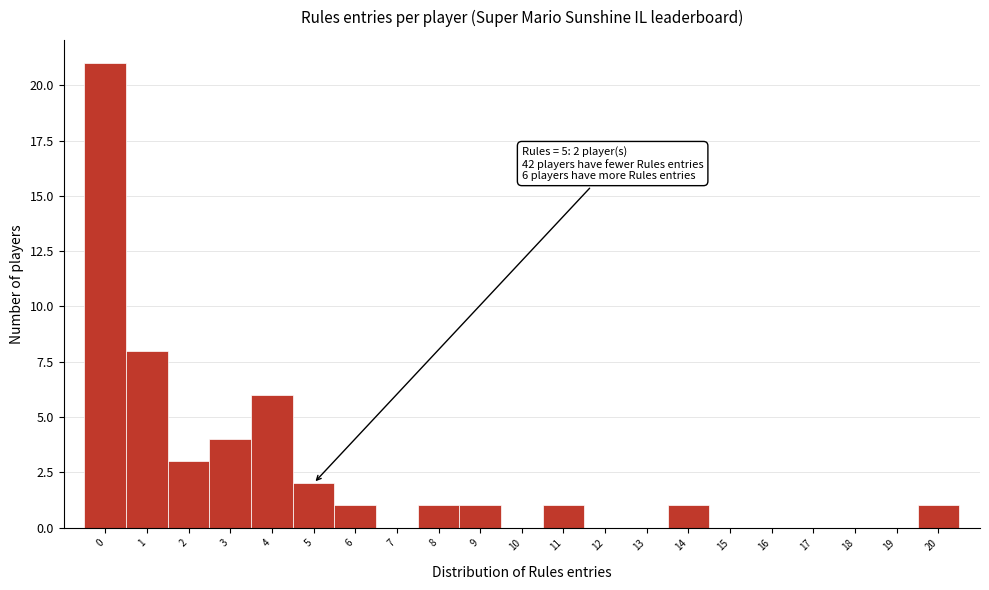

Over which range of the x-axis is the bar tallest?

-0.5 to 0.5